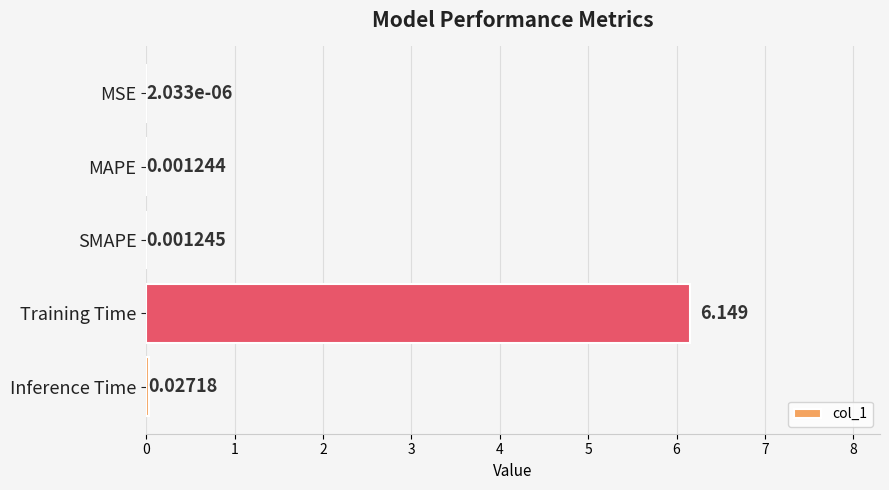

At which category does the chart reach its peak across all series?

Training Time